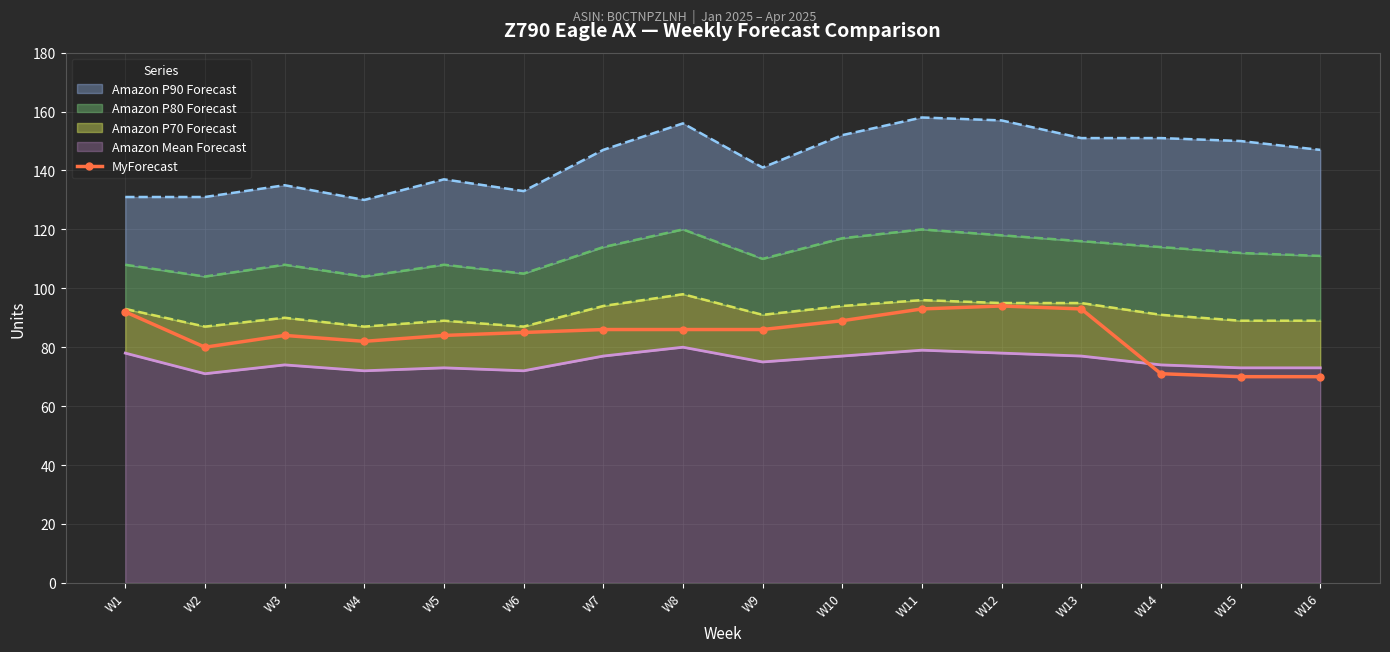

True or false: there are more than 0 points higher than both neighbors.

True